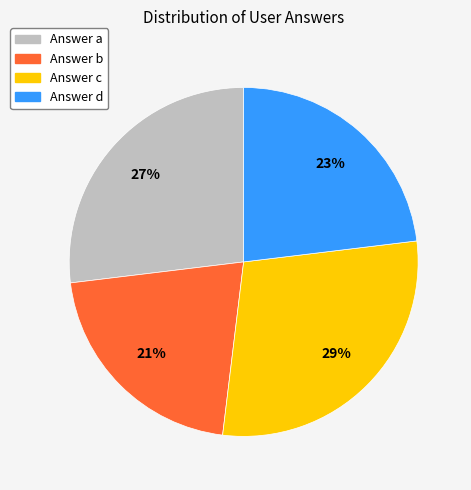

To the nearest percent, what is the difference between the largest and smallest slice percentages?

8%